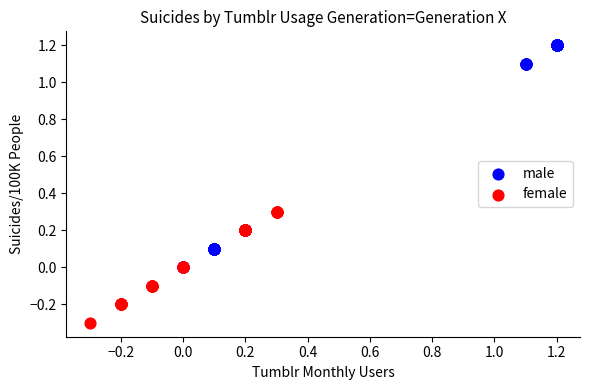

Which series contains the highest Y value?

male